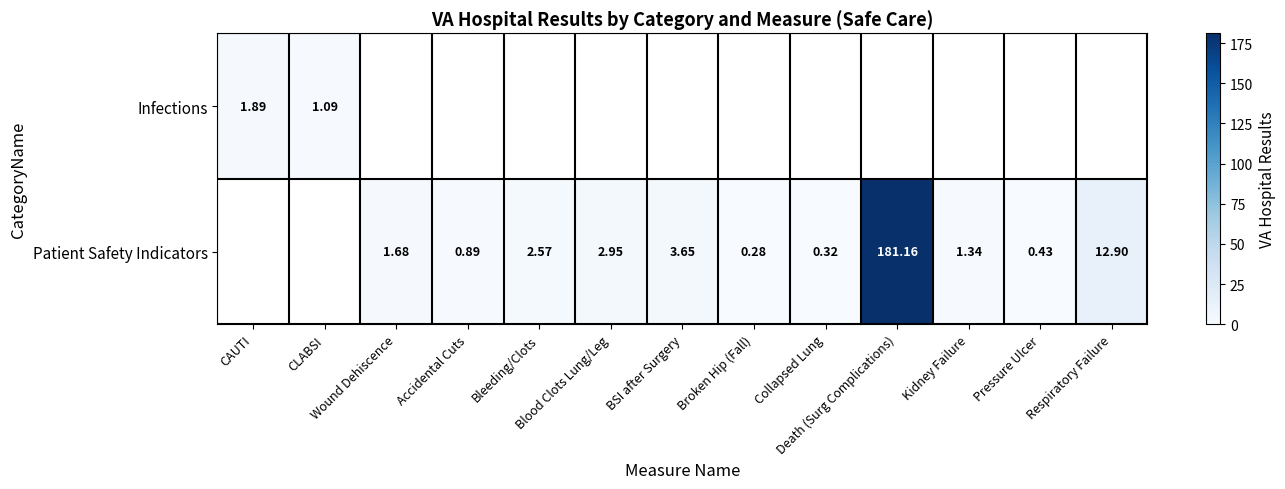

How many Patient Safety Indicators values are between 0 and 2?

6